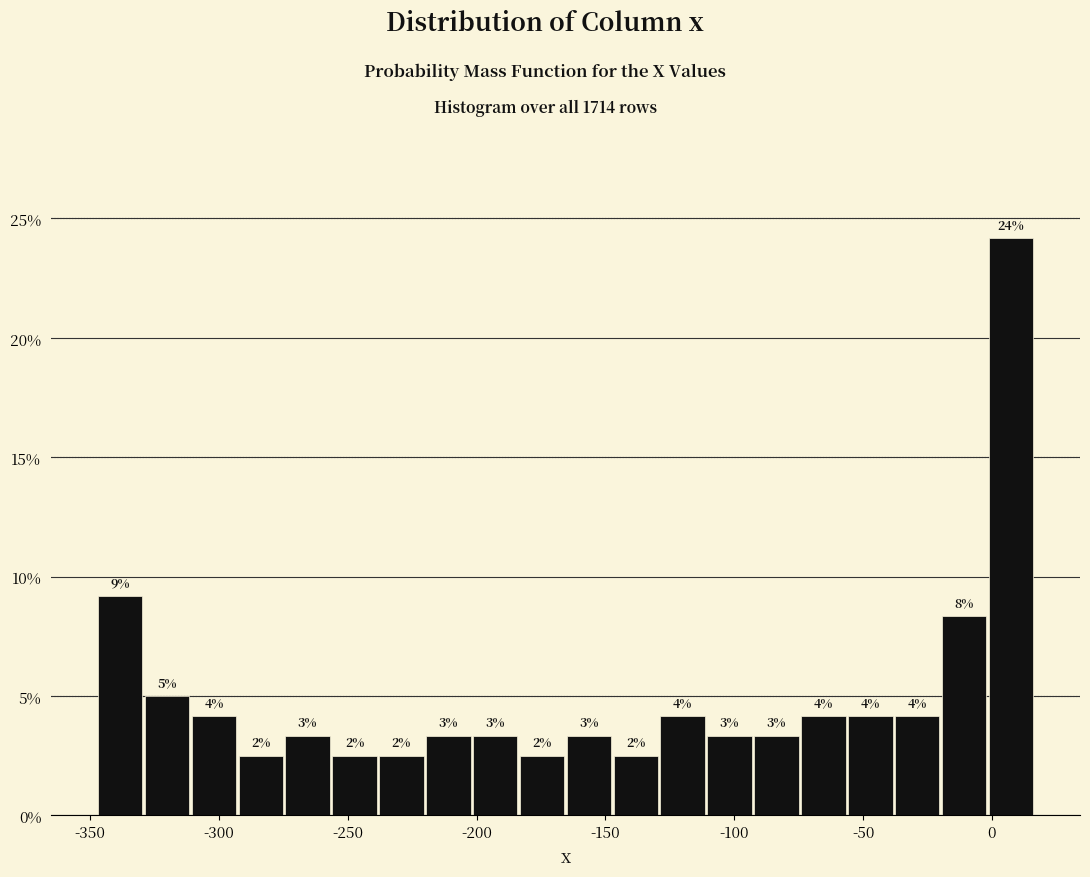

Around what value on the x-axis is the tallest bar? Give the approximate position of its centre, as read against the axis.

5